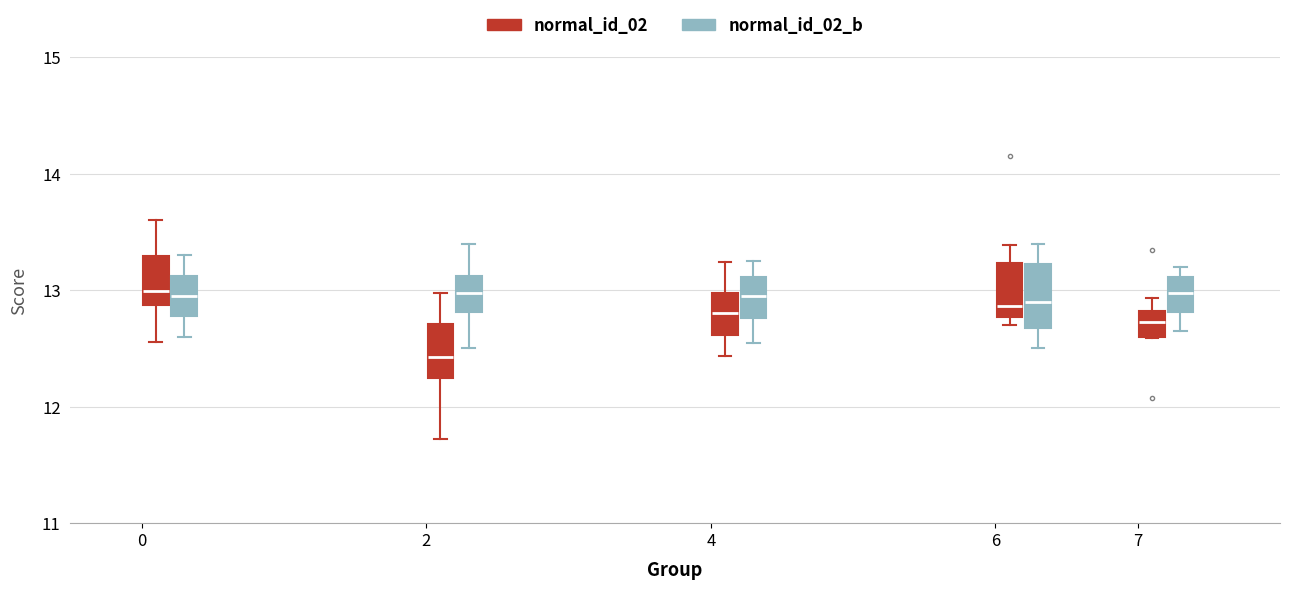

Reading left to right, read every box against the y-axis: the position of its median line, the range the box covers, and the ends of its whiskers. The values are not printed on the chart, so give them approximately, as read against the axis.

0 (normal_id_02): median 13.0, box 12.9 to 13.3, whiskers 12.6 to 13.6
0 (normal_id_02_b): median 13.0, box 12.8 to 13.1, whiskers 12.6 to 13.3
2 (normal_id_02): median 12.4, box 12.2 to 12.7, whiskers 11.7 to 13.0
2 (normal_id_02_b): median 13.0, box 12.8 to 13.1, whiskers 12.5 to 13.4
4 (normal_id_02): median 12.8, box 12.6 to 13.0, whiskers 12.4 to 13.2
4 (normal_id_02_b): median 13.0, box 12.8 to 13.1, whiskers 12.6 to 13.3
6 (normal_id_02): median 12.9, box 12.8 to 13.2, whiskers 12.7 to 13.4
6 (normal_id_02_b): median 12.9, box 12.7 to 13.2, whiskers 12.5 to 13.4
7 (normal_id_02): median 12.7, box 12.6 to 12.8, whiskers 12.6 to 12.9
7 (normal_id_02_b): median 13.0, box 12.8 to 13.1, whiskers 12.7 to 13.2